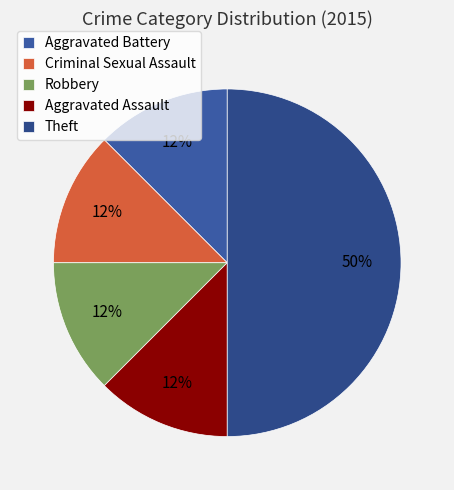

Rank the categories by value from lowest to highest.

Aggravated Battery, Criminal Sexual Assault, Robbery, Aggravated Assault, Theft